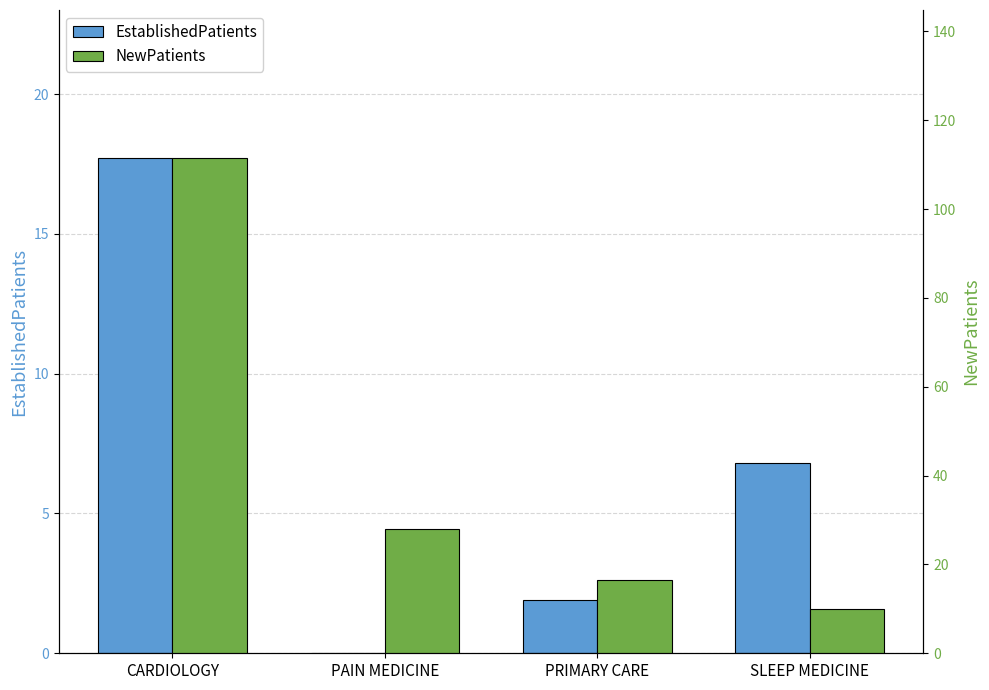

What is the total value across all series at PAIN MEDICINE?

28.0